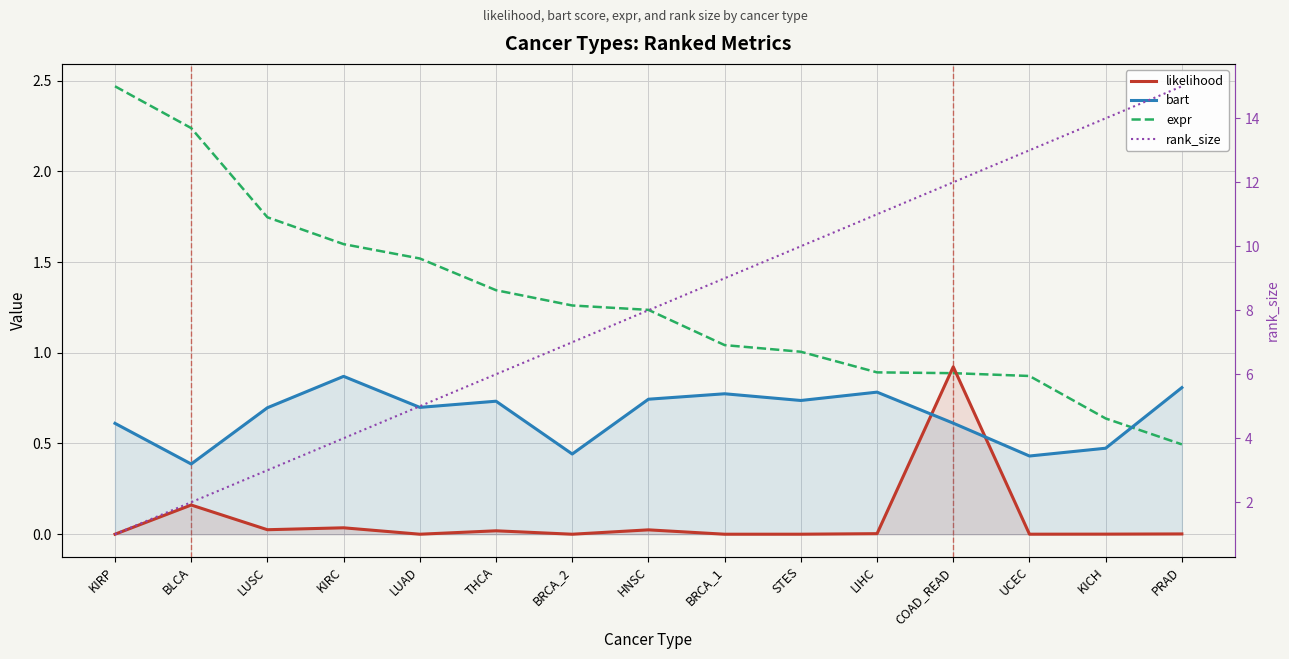

What is the spread (max minus min) of values at BLCA?

2.1